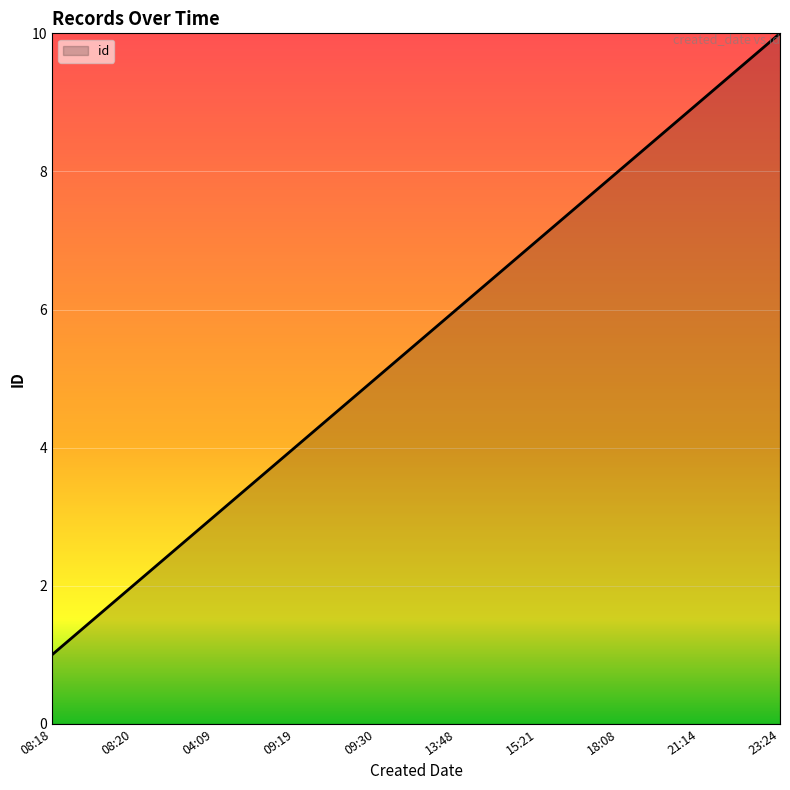

At which category does the chart reach its peak across all series?

2020-05-24T23:24:57